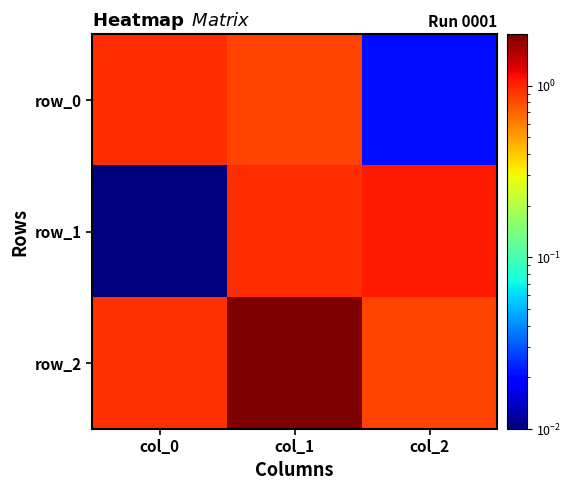

Which category has the highest value across all series?

col_1